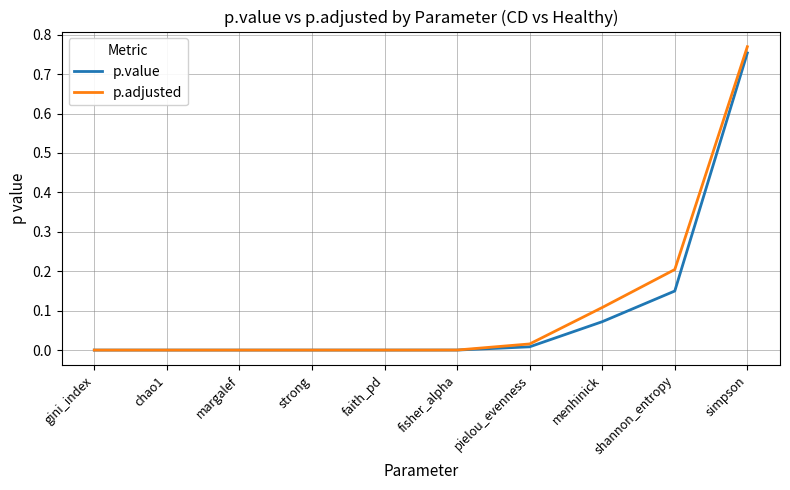

The value of p.adjusted at margalef is 0.0. True or false?

True